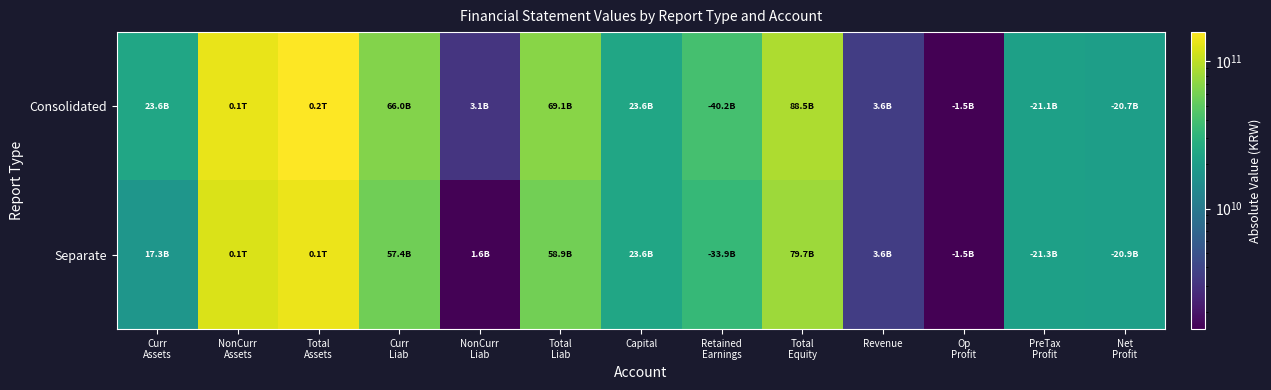

What is the total value across all series at Revenue?

7135633030